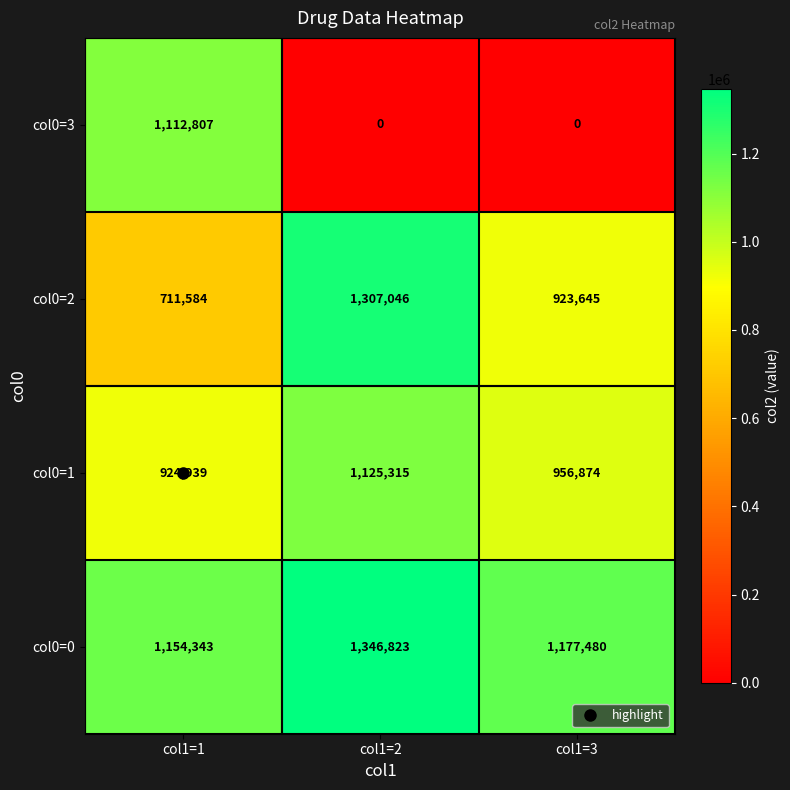

Which label corresponds to the largest value in the chart?

col1=2